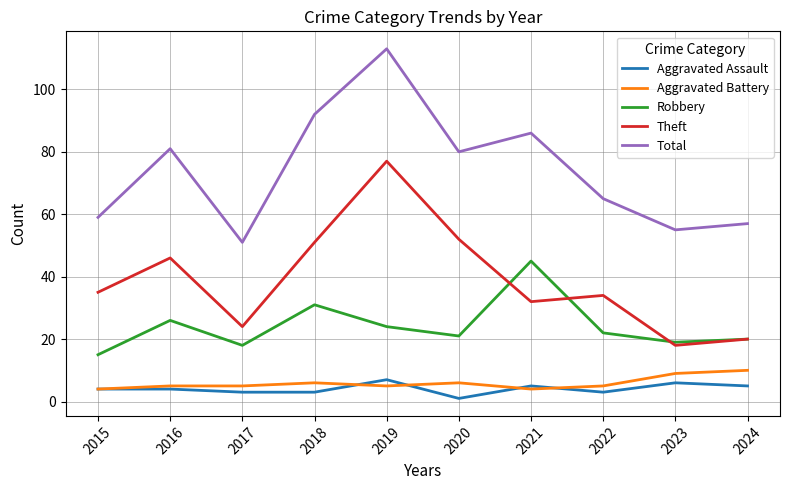

Which series has the largest total across all categories?

Total